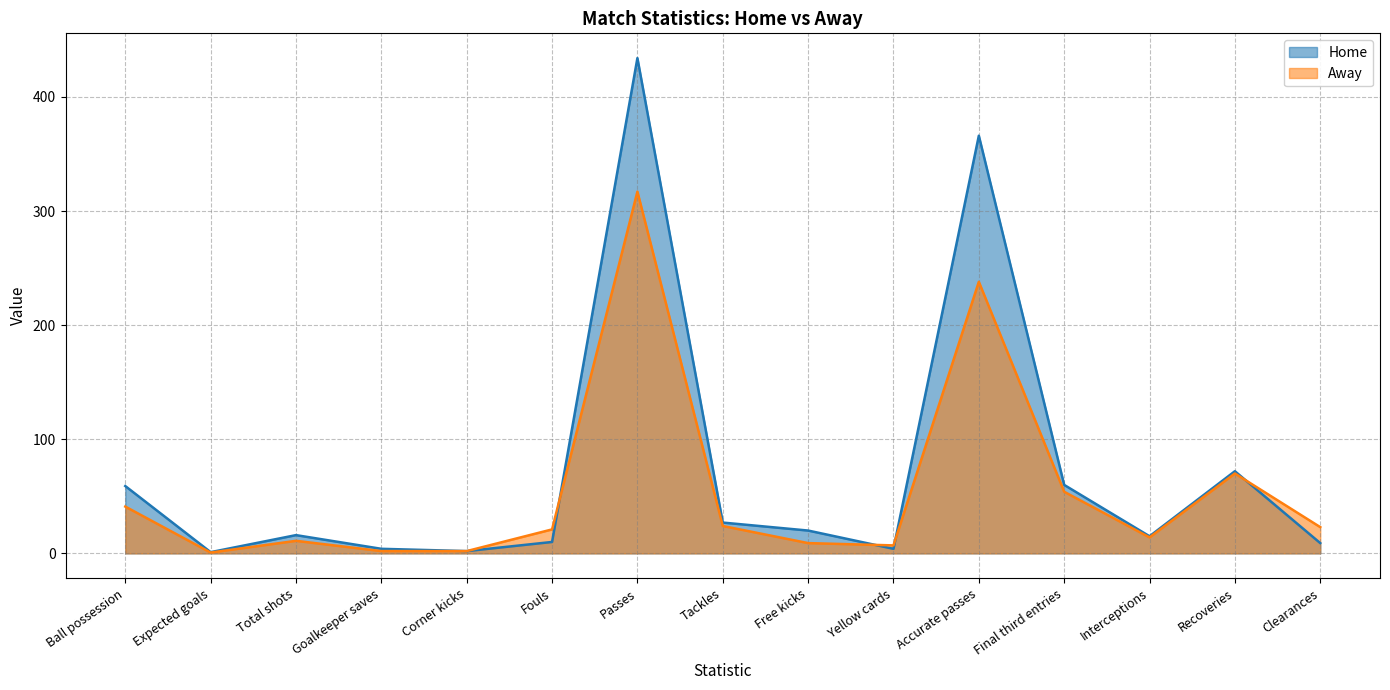

What is the maximum value for Home?

434.0